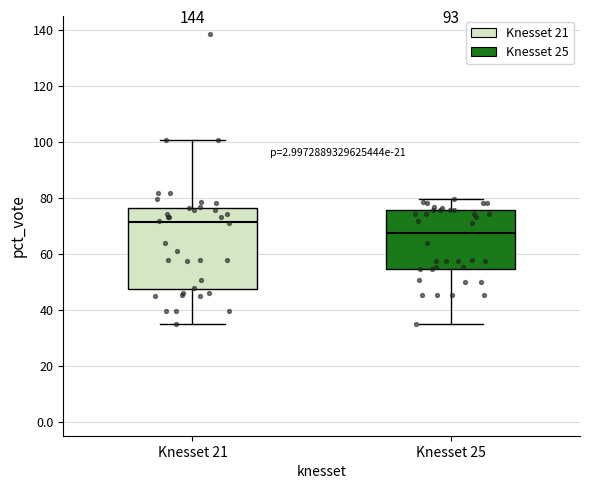

Which box's median line is the lowest?

Knesset 25